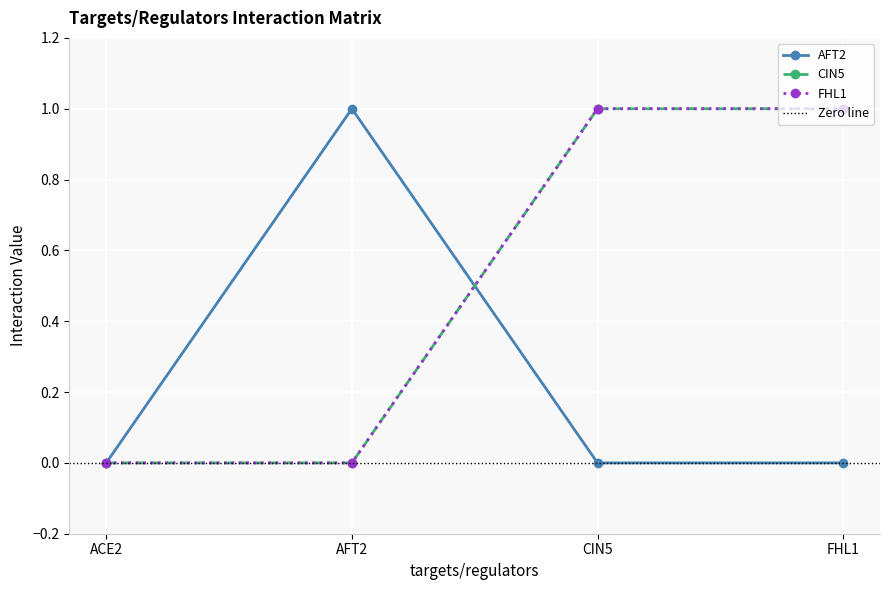

Which series has the largest total across all categories?

CIN5